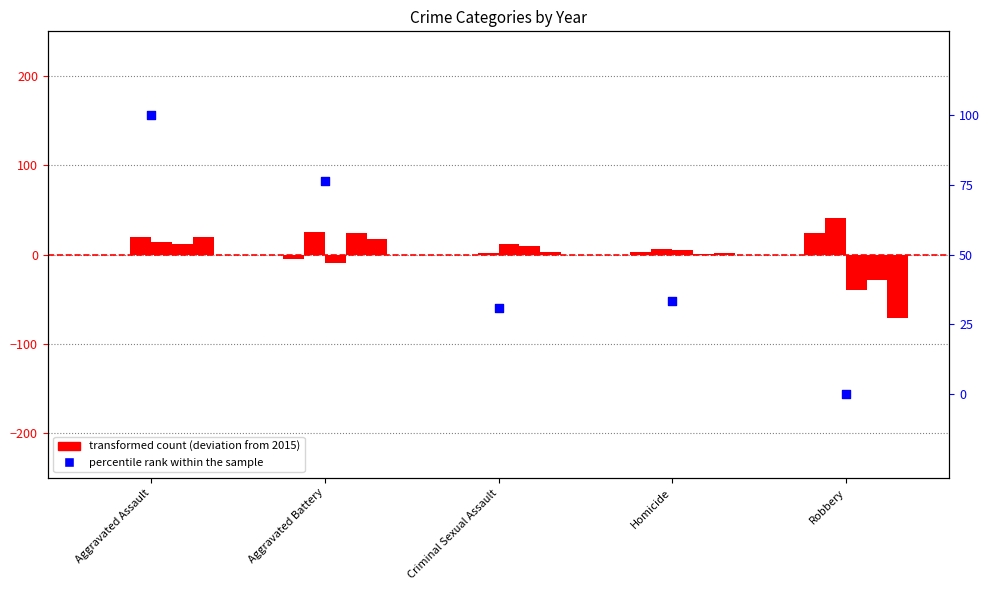

Between Criminal Sexual Assault and Homicide, which is larger?

Homicide